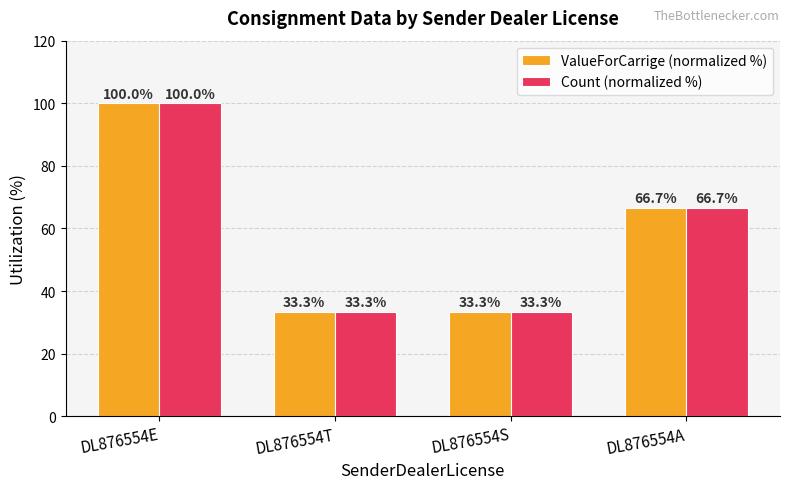

Where does the Count (normalized %) series first go above 66?

DL876554E